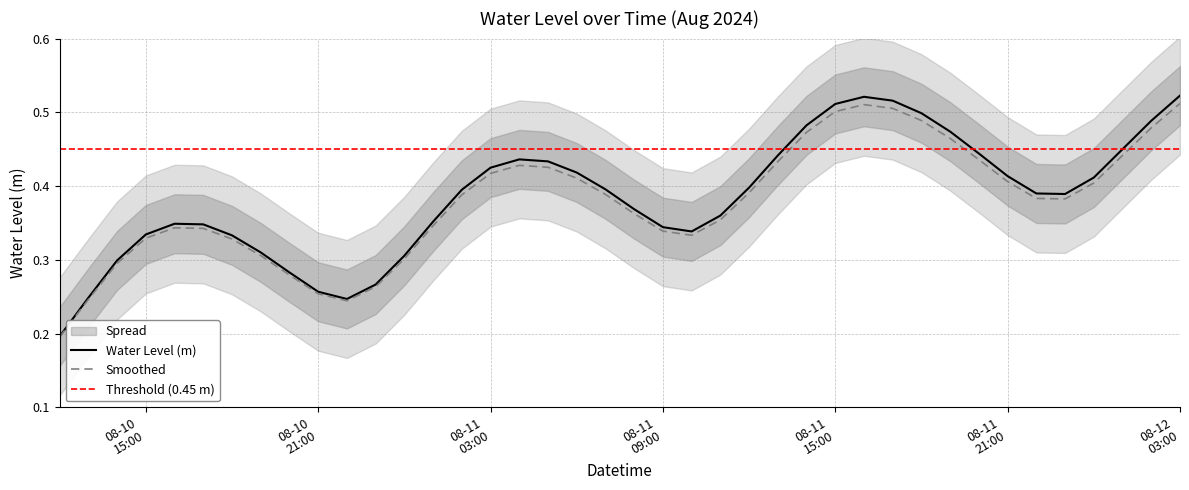

True or false: the data shows 0.5 at 2024-08-11 08:00:00.

False